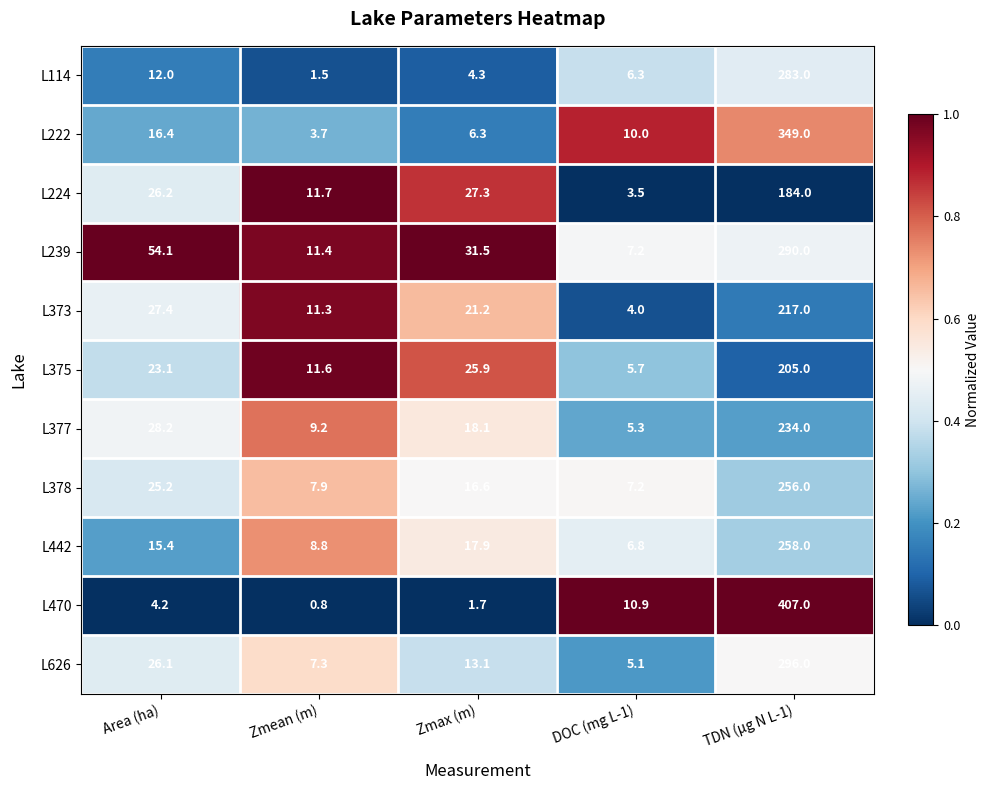

What is the average value of the L373 series?

56.2